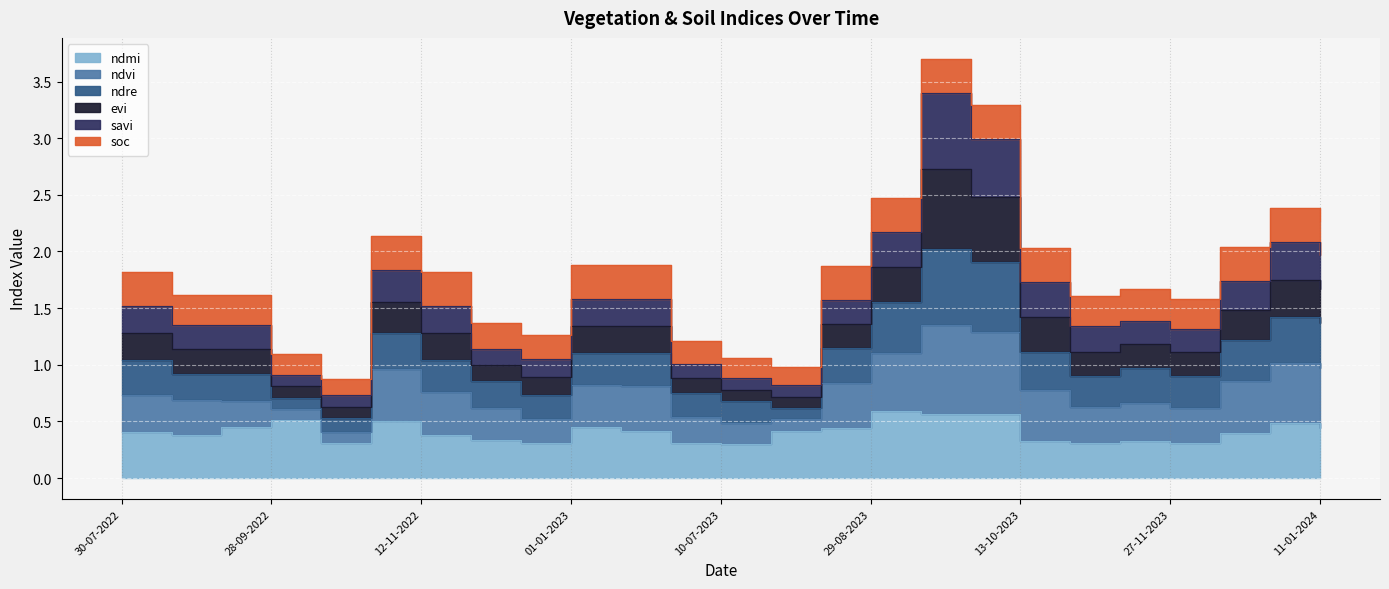

What is the difference between the maximum and second lowest values in the ndre series?

2.0